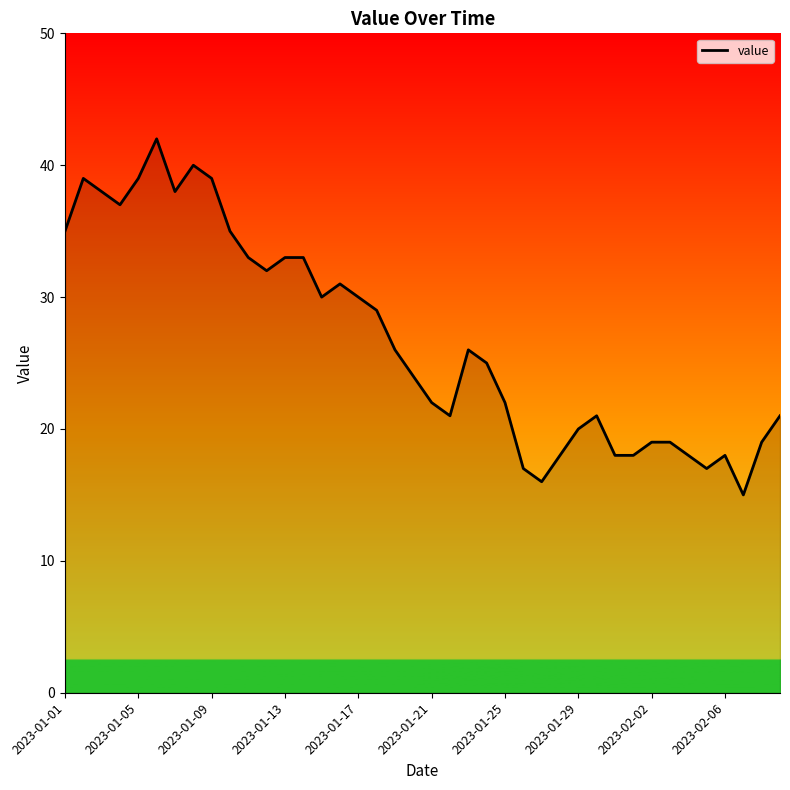

What is the maximum value shown in the chart?

42